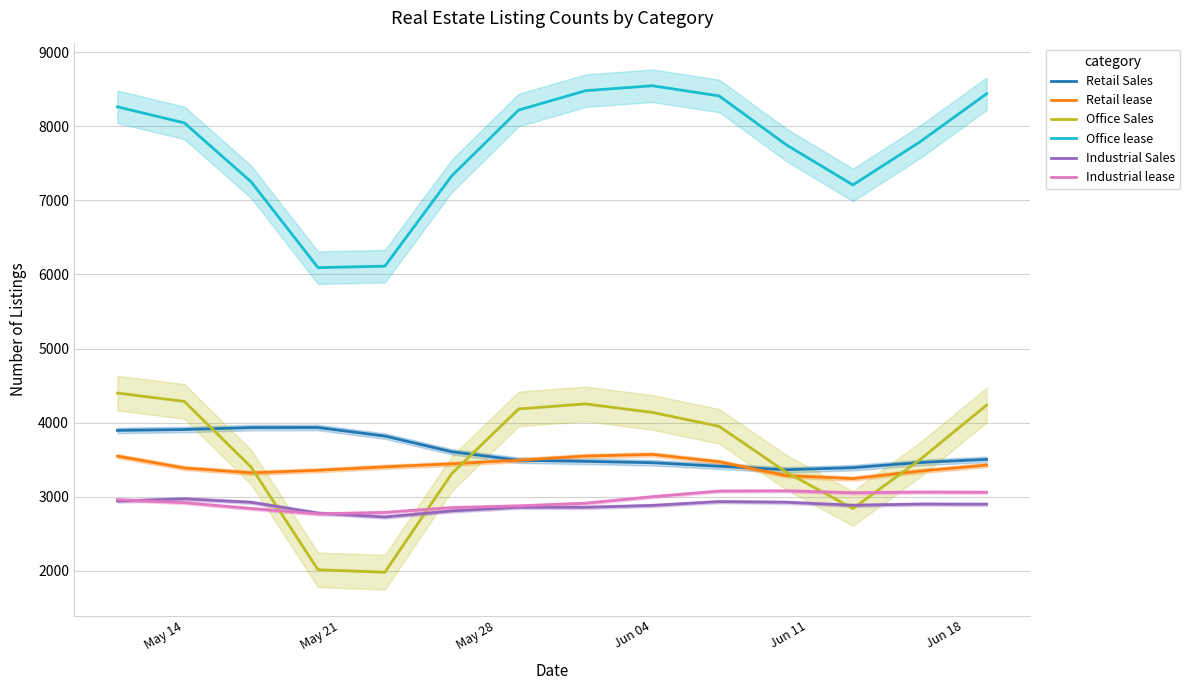

What is the minimum value for Industrial lease?

2766.3